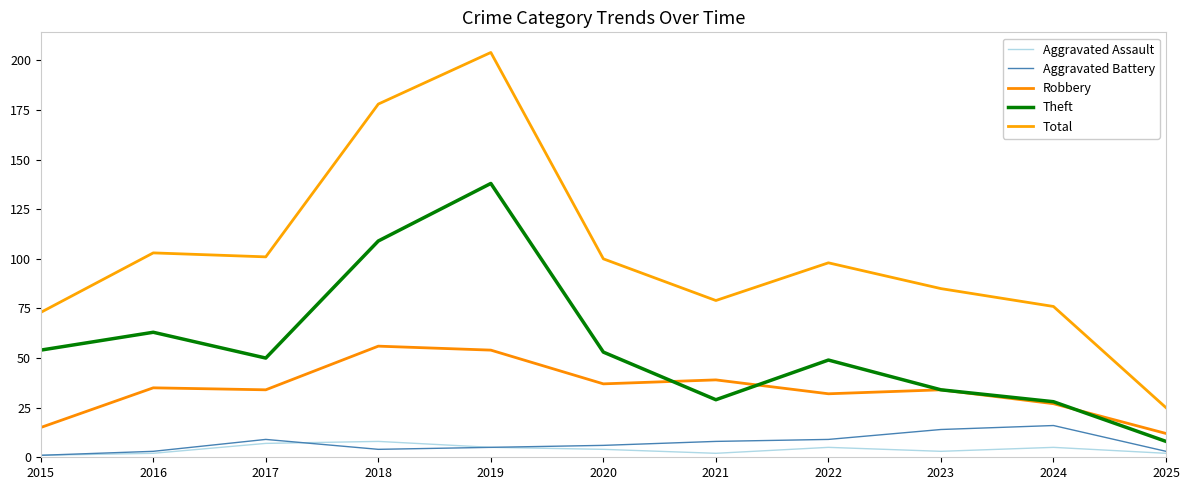

Does the chart have visible grid lines?

No